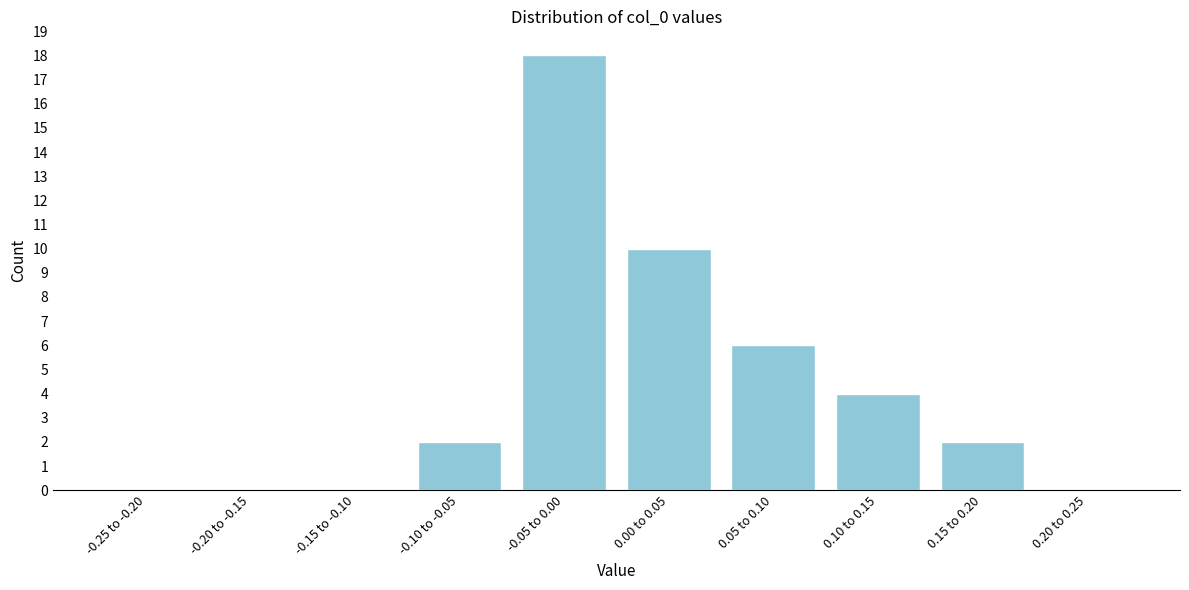

Reading left to right, what are all the values shown in this chart?

-0.25 to -0.20=0	-0.20 to -0.15=0	-0.15 to -0.10=0	-0.10 to -0.05=2	-0.05 to 0.00=18	0.00 to 0.05=10	0.05 to 0.10=6	0.10 to 0.15=4	0.15 to 0.20=2	0.20 to 0.25=0